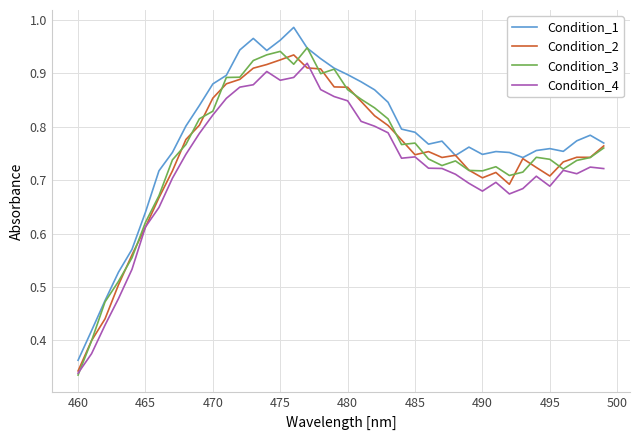

True or false: Condition_1 and Condition_4 cross at least once.

False